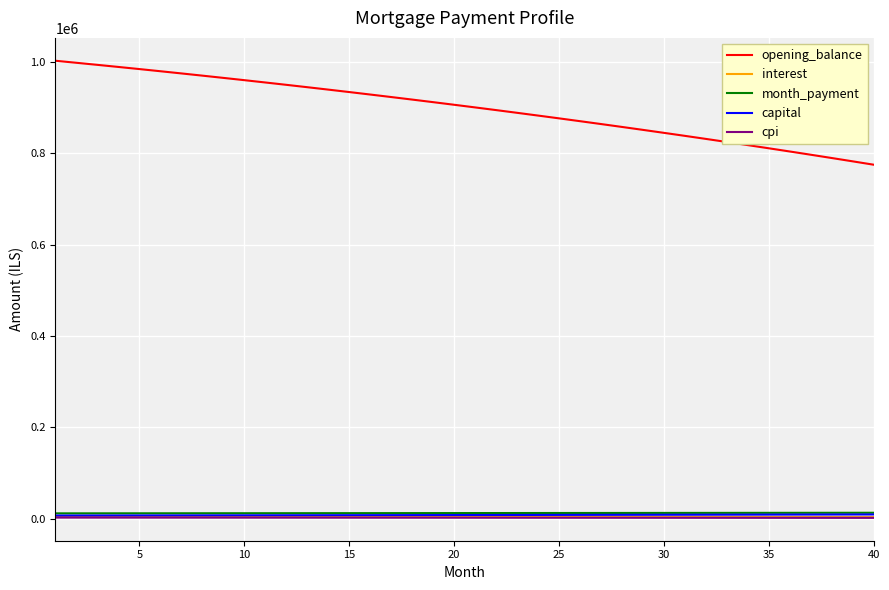

True or false: opening_balance and interest cross at least once.

False